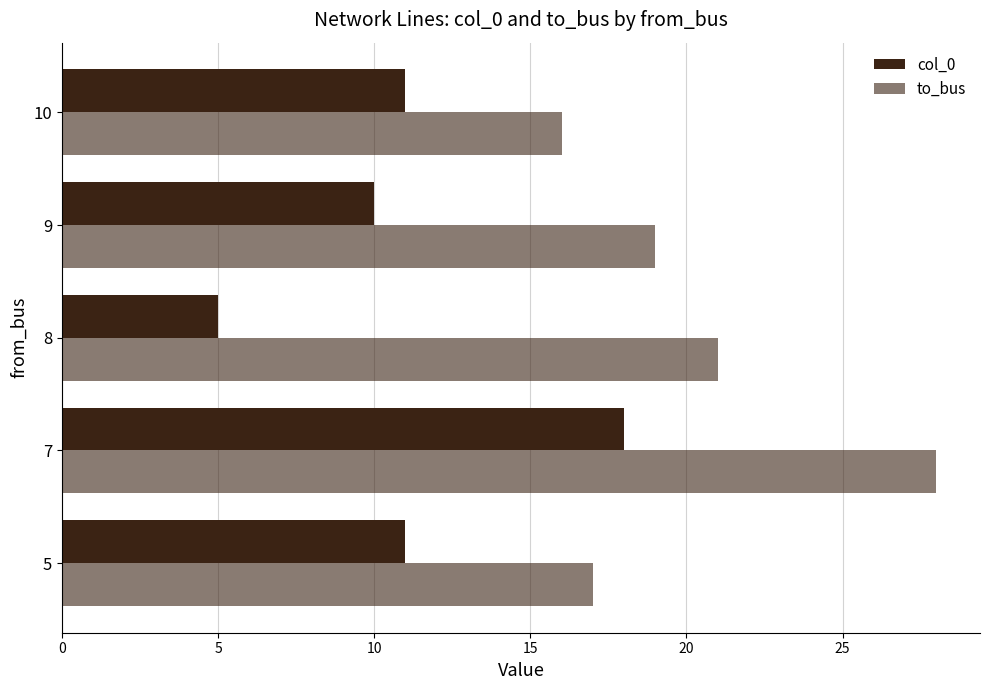

What is the sum of all to_bus values?

101